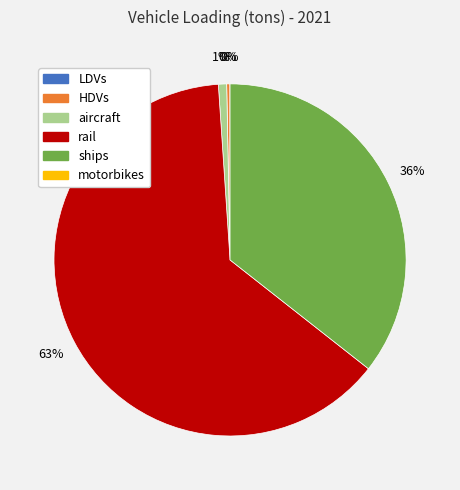

To the nearest percent, what is the difference between the largest and smallest slice percentages?

63%